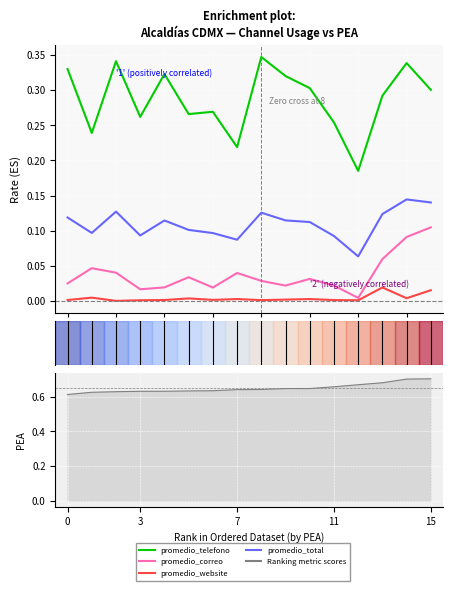

How many distinct data groups are displayed?

4